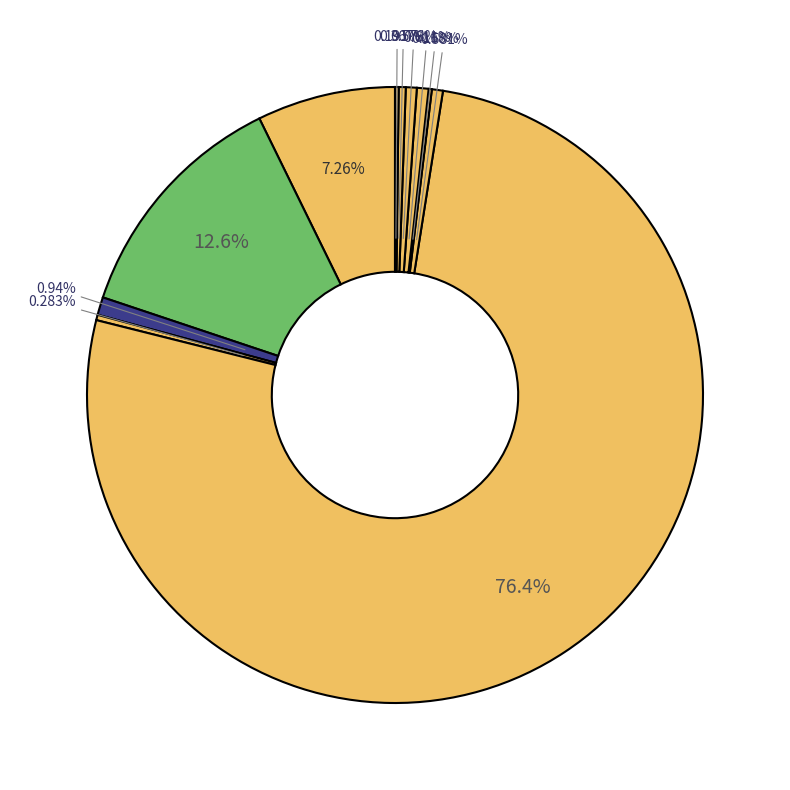

How many segments does this pie chart have?

11